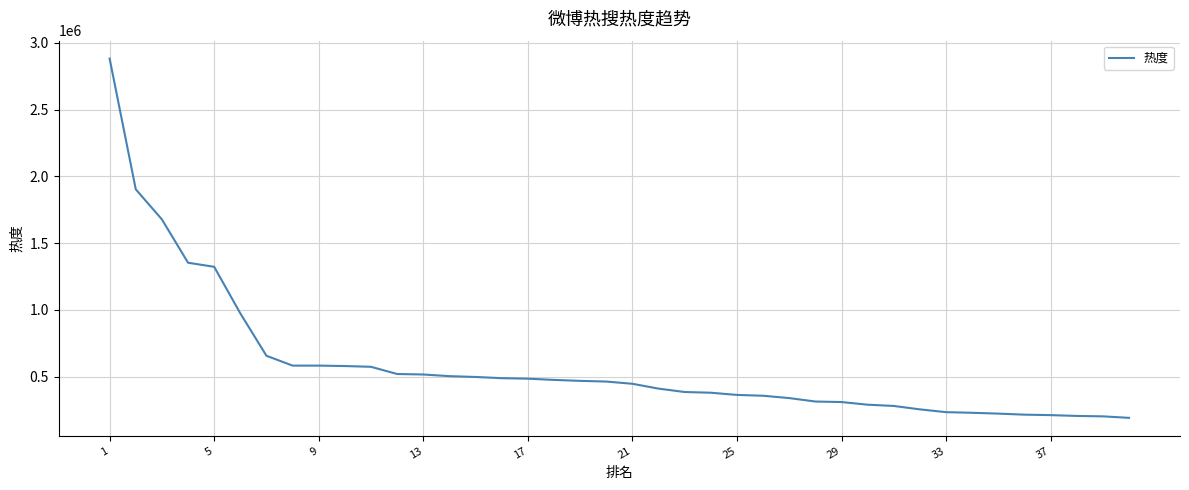

Does the chart display data point markers on the line(s)?

No